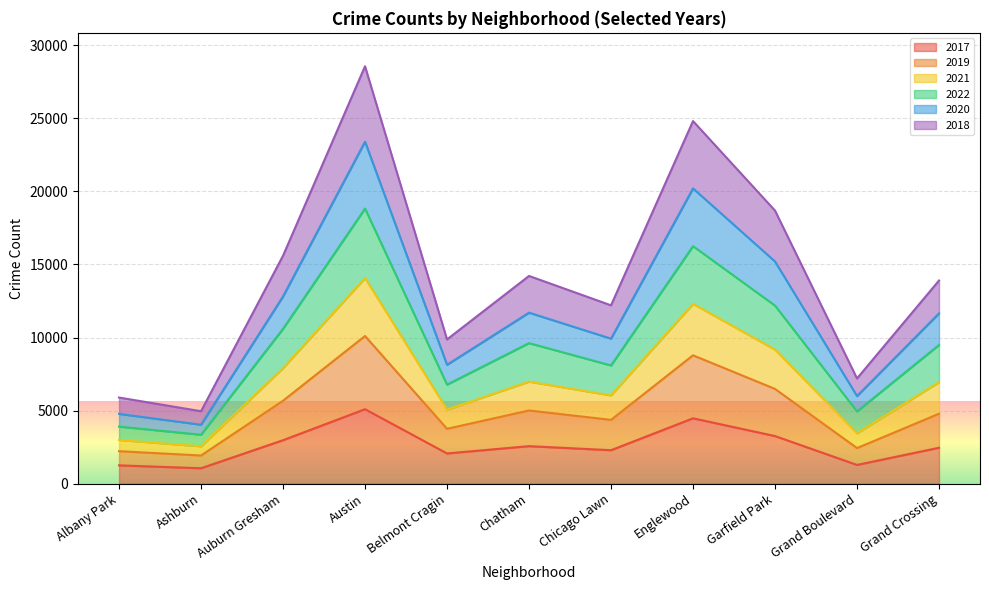

At which label does 2017 reach its peak?

Austin